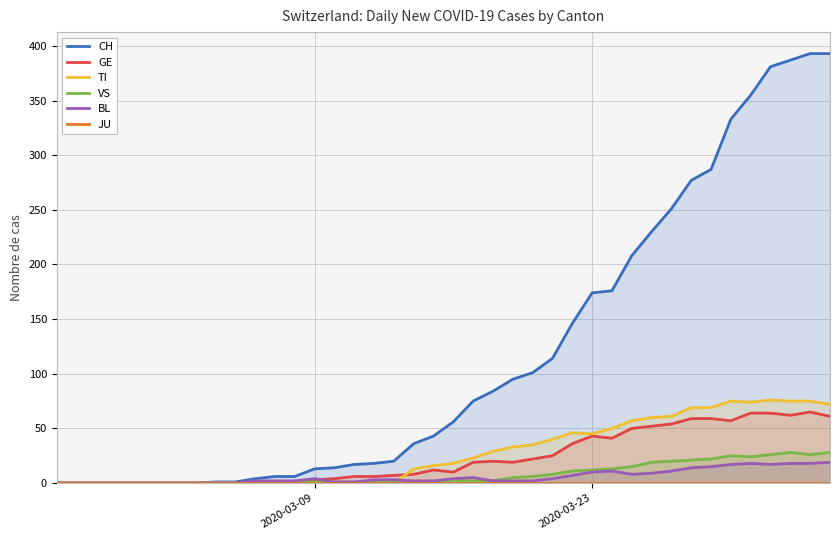

What is the maximum value for VS?

28